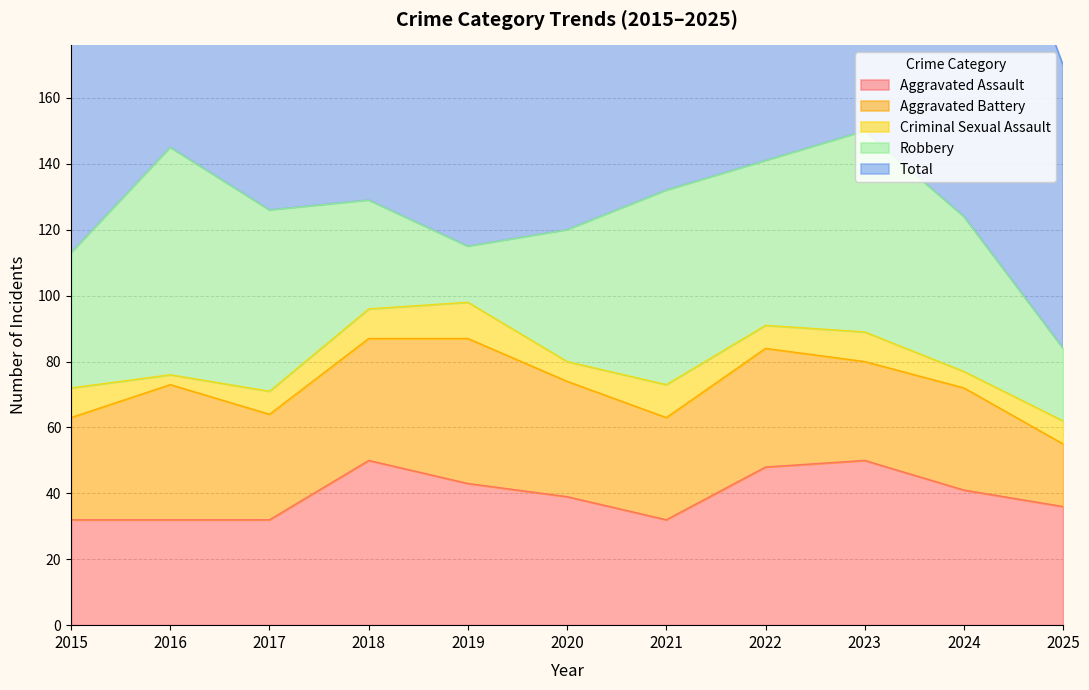

What are all the series names shown in the legend?

Aggravated Assault, Aggravated Battery, Criminal Sexual Assault, Robbery, Total